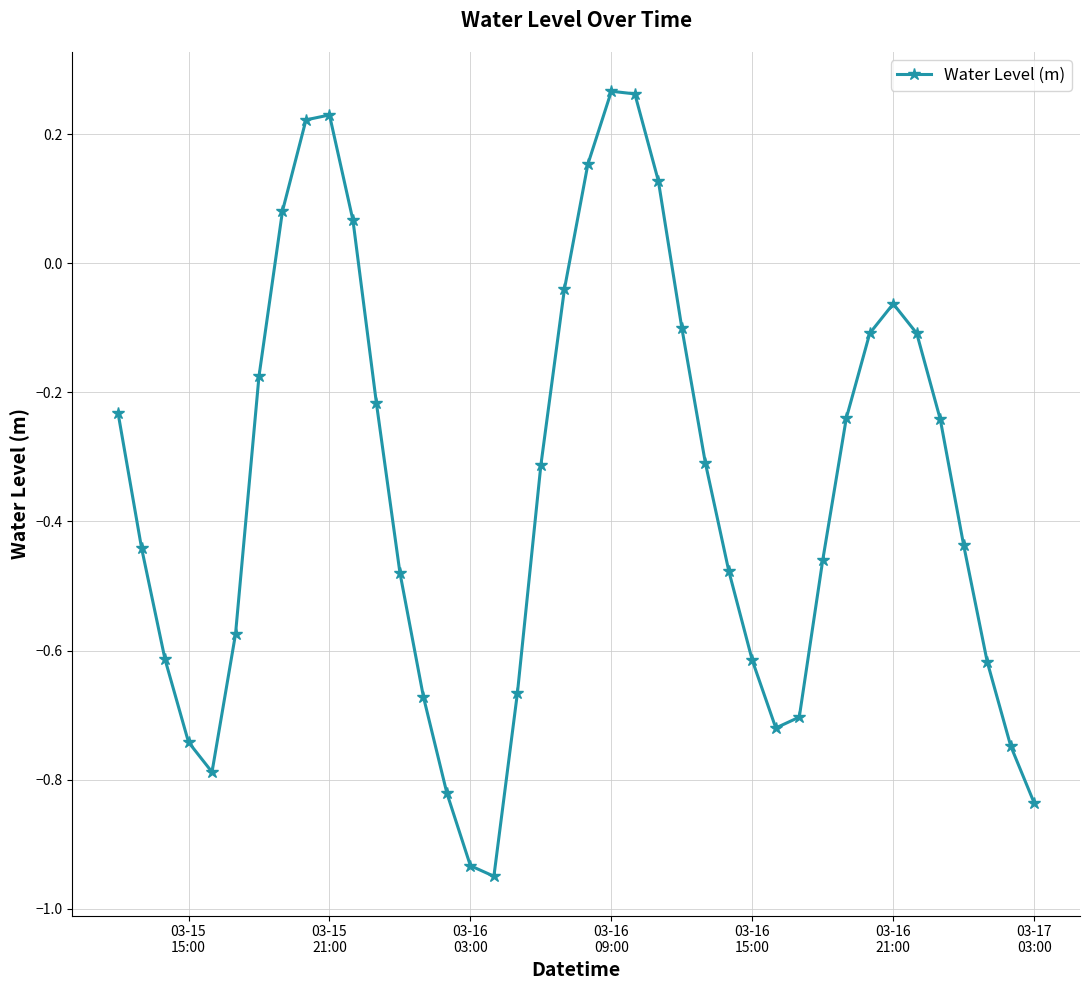

How many lines are shown in the chart?

1